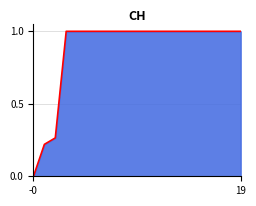

How many data points are less than 1?

3